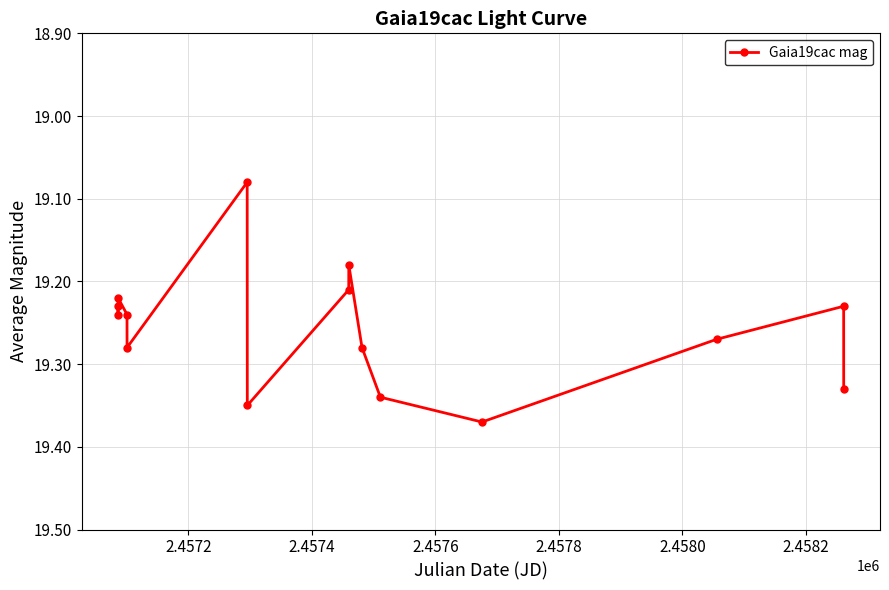

How many values are between 19 and 20?

15